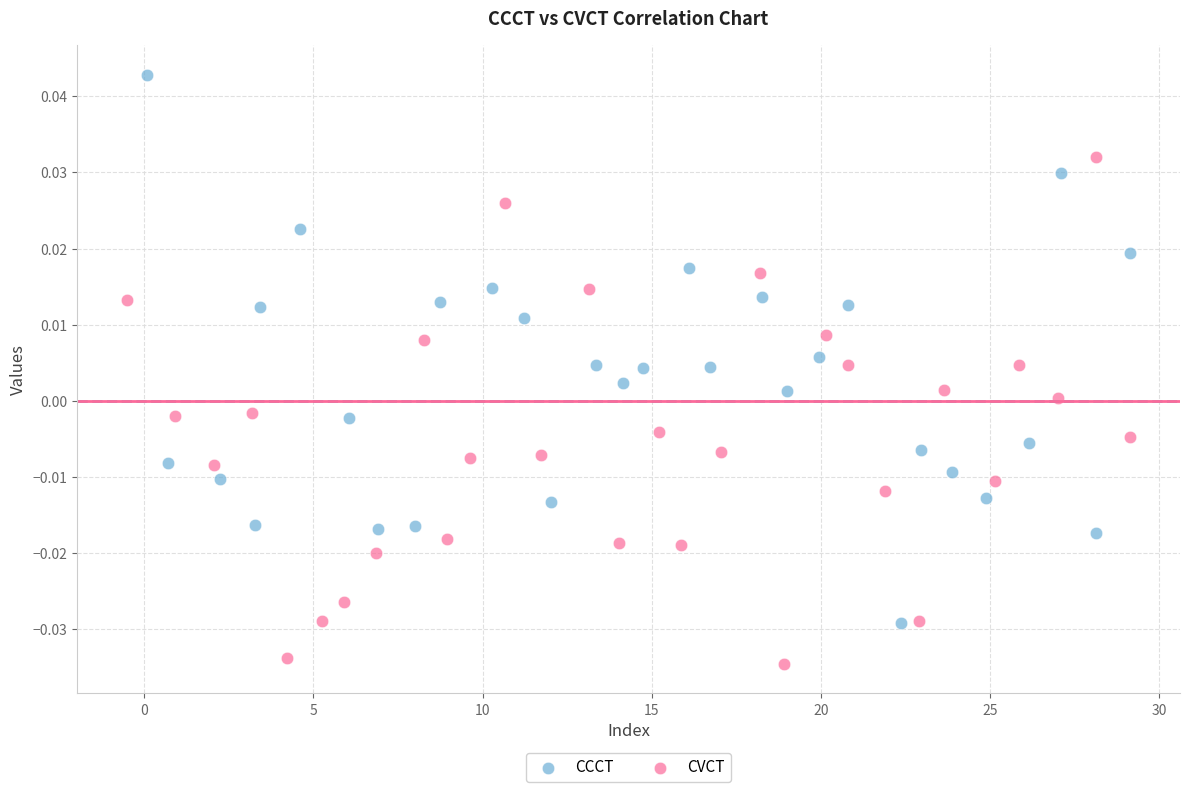

Which series contains the lowest Y value?

CVCT